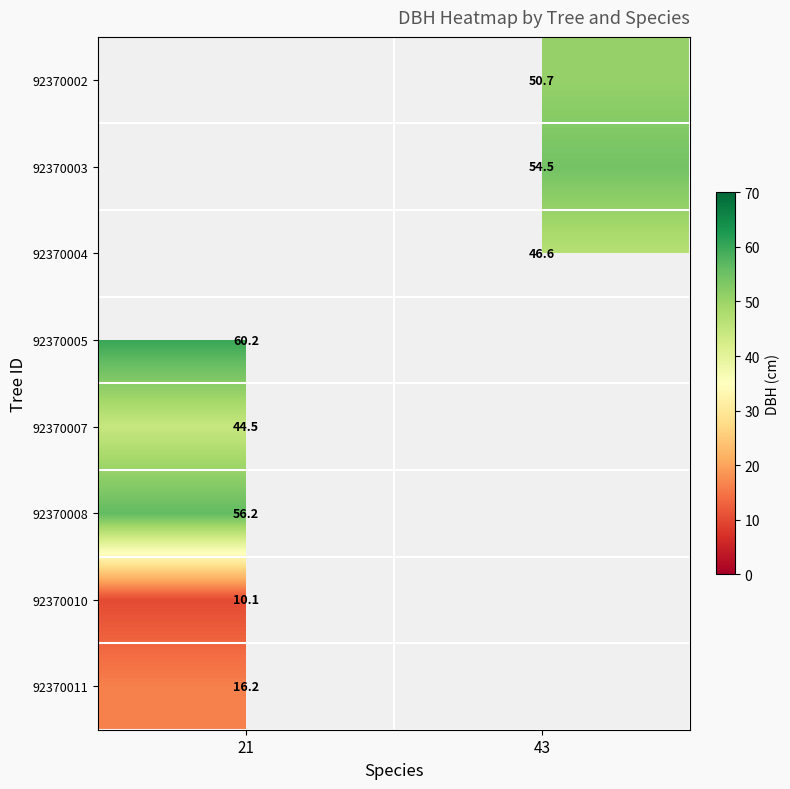

The value of 92370005 at 21 is 60.2. True or false?

True